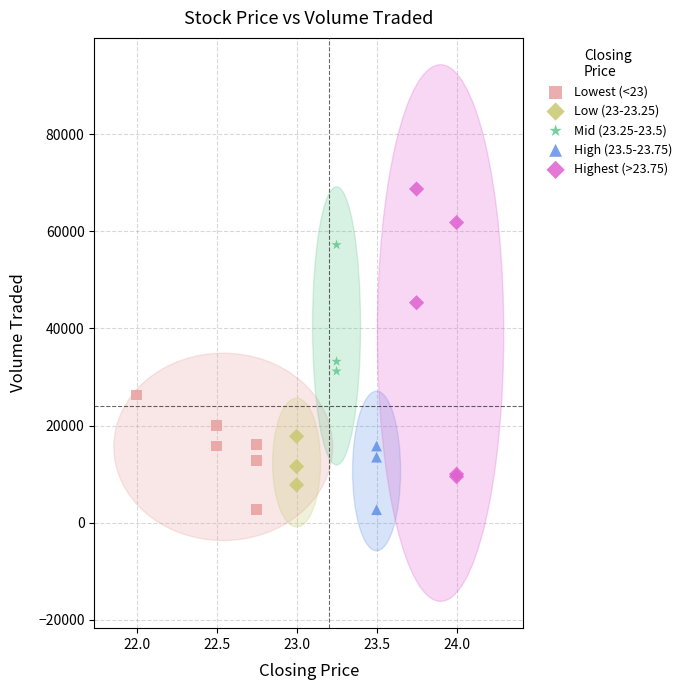

Which series has the largest Y range (max minus min)?

Highest (>23.75)